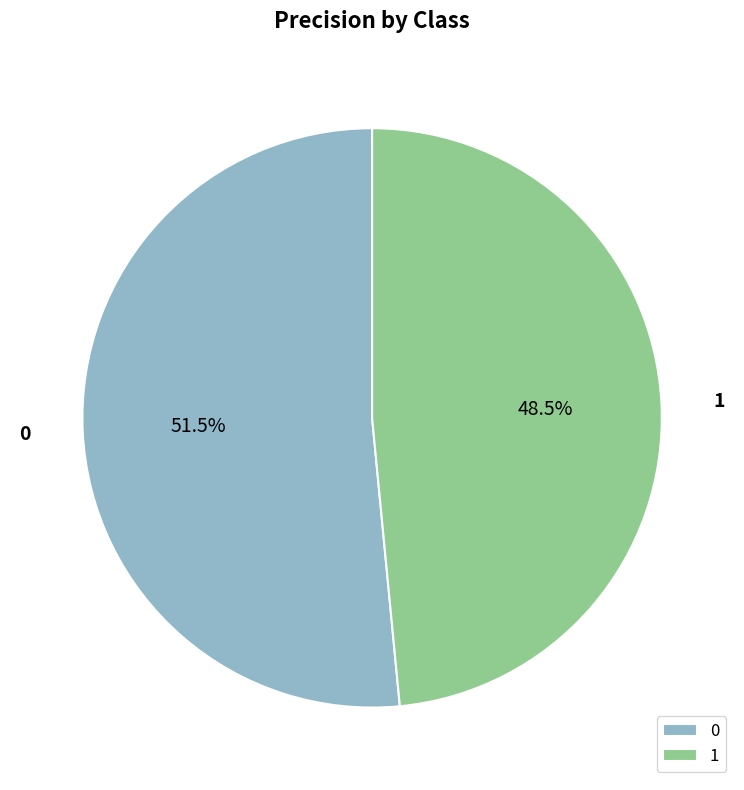

The 0 slice represents 38% of the pie. True or false?

False